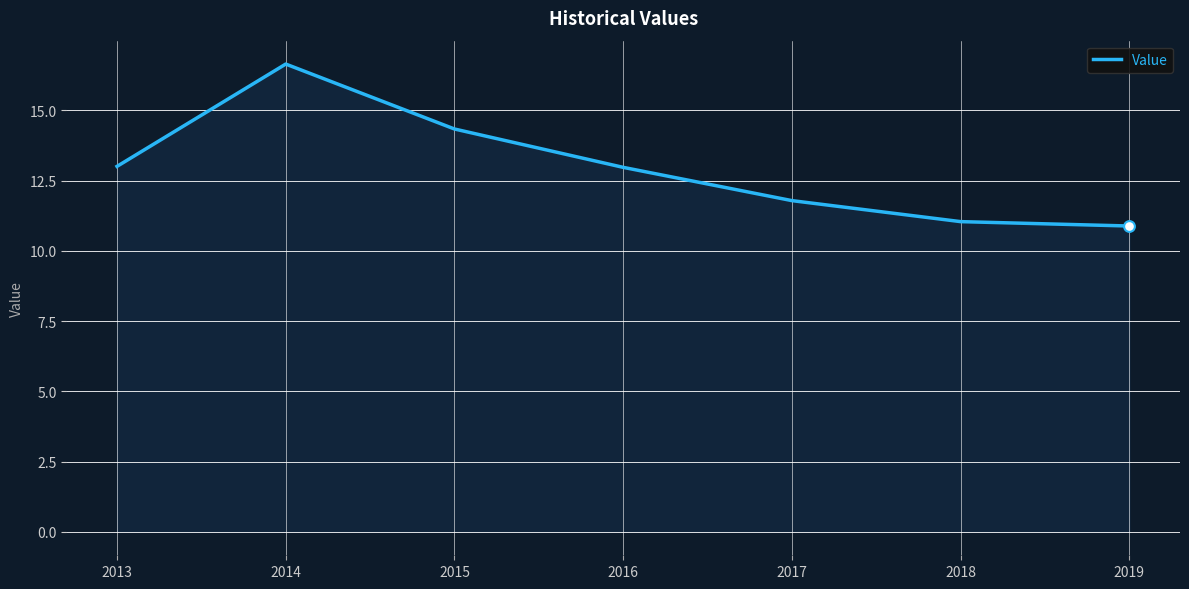

Between 2014 and 2013, which is larger?

2014